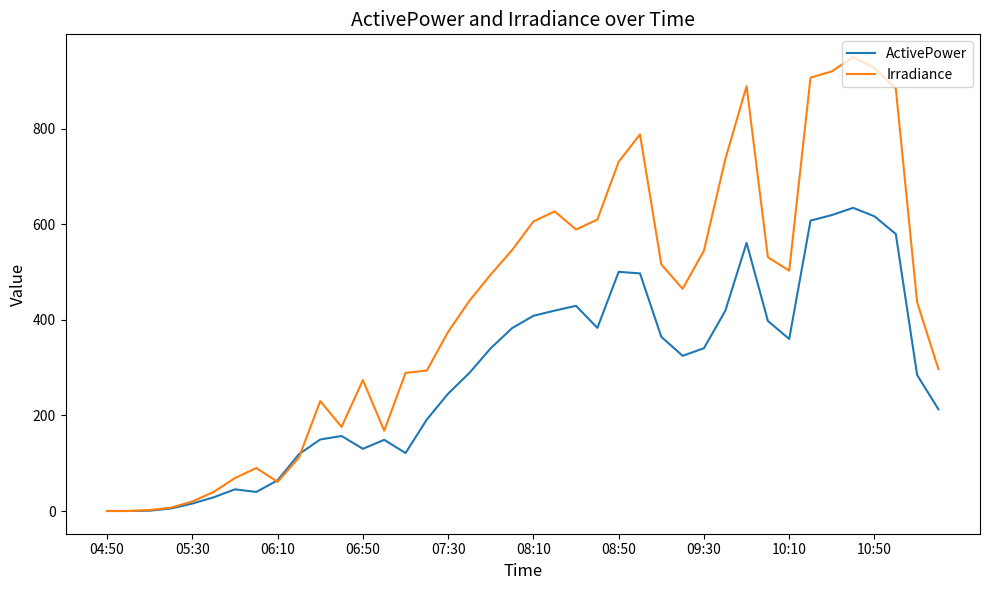

Rank the series by their average value, from highest to lowest.

Irradiance, ActivePower